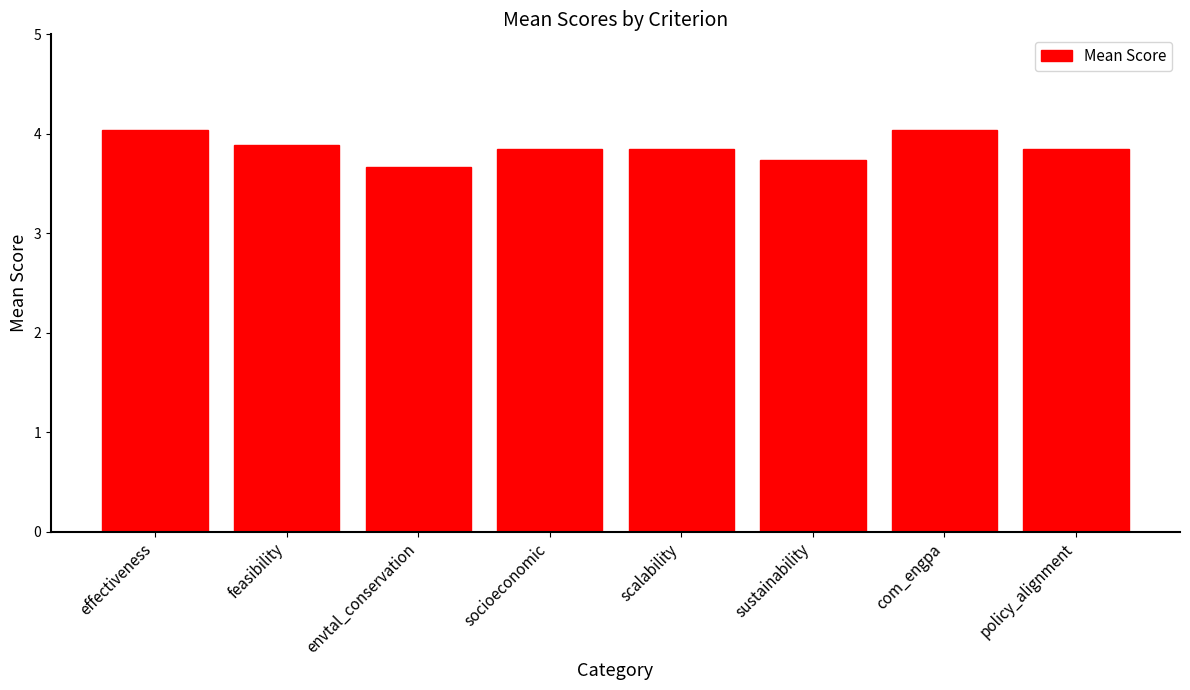

What is the label of the 6th bar from the left?

sustainability